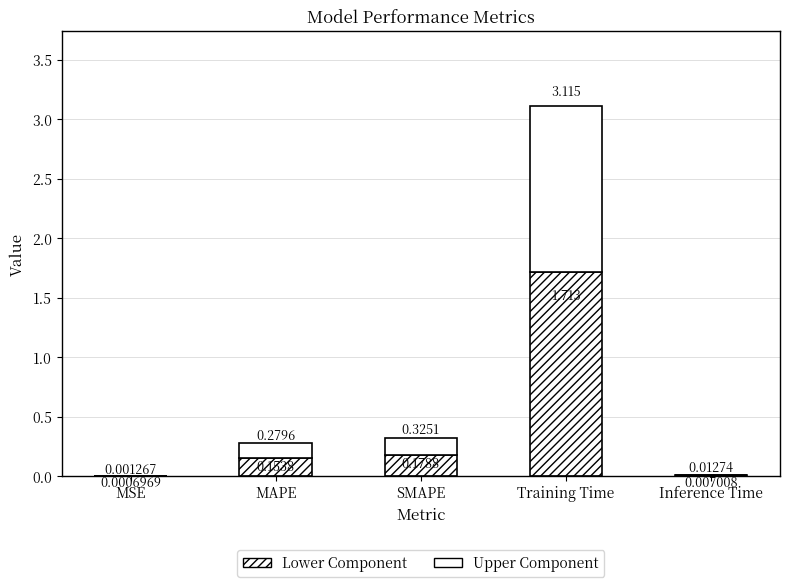

Which series changed the most between SMAPE and Inference Time?

Lower Component